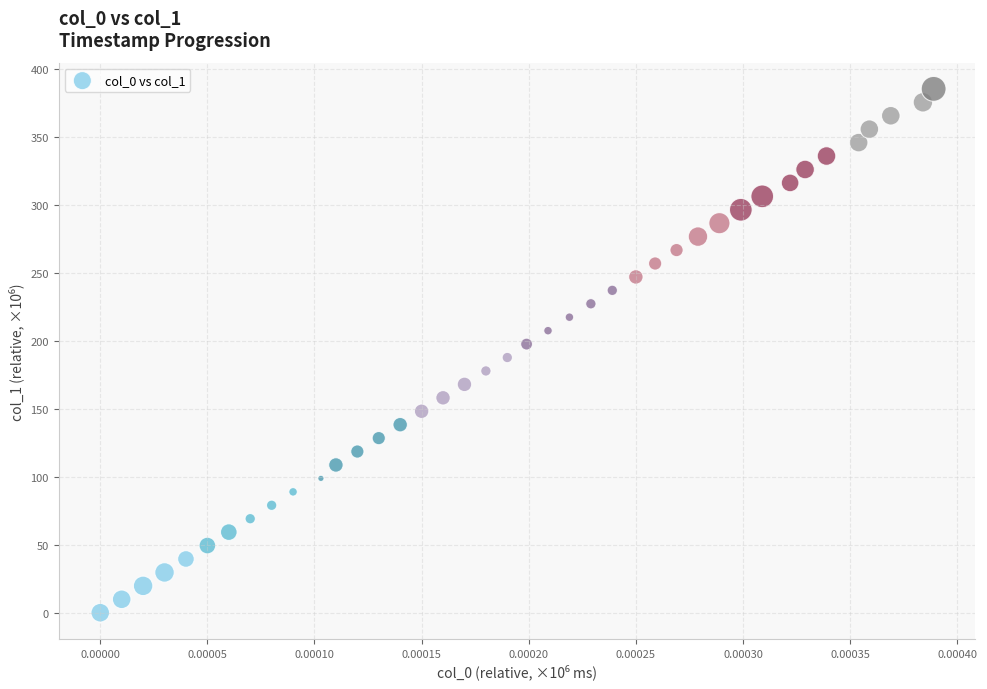

What is the range of Y values (max minus min)?

385.1